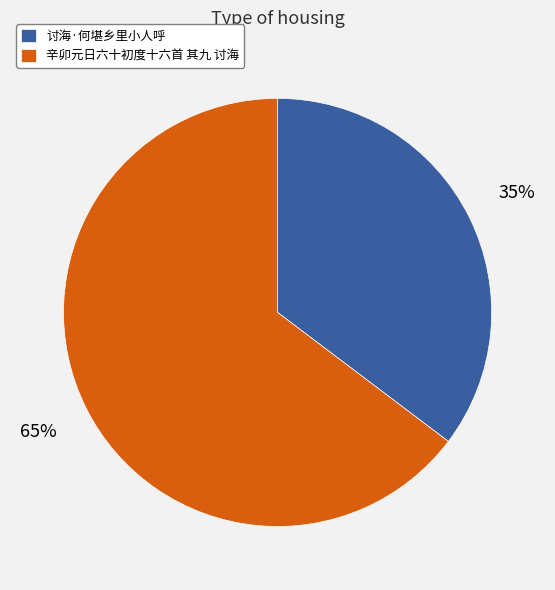

Is 辛卯元日六十初度十六首 其九 讨海 the majority of the pie?

Yes